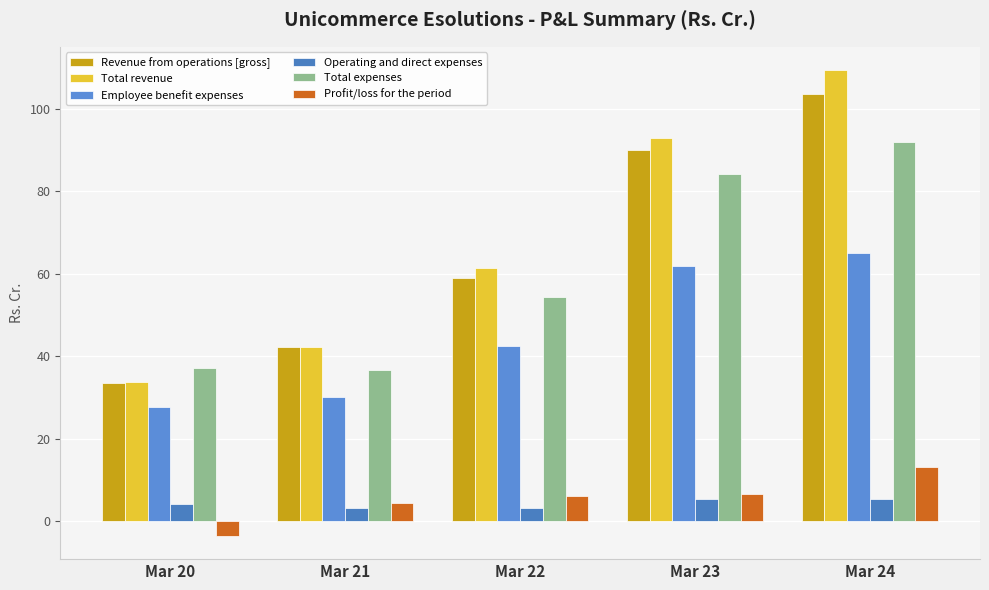

Where does the Total expenses series first go above 54?

Mar 22